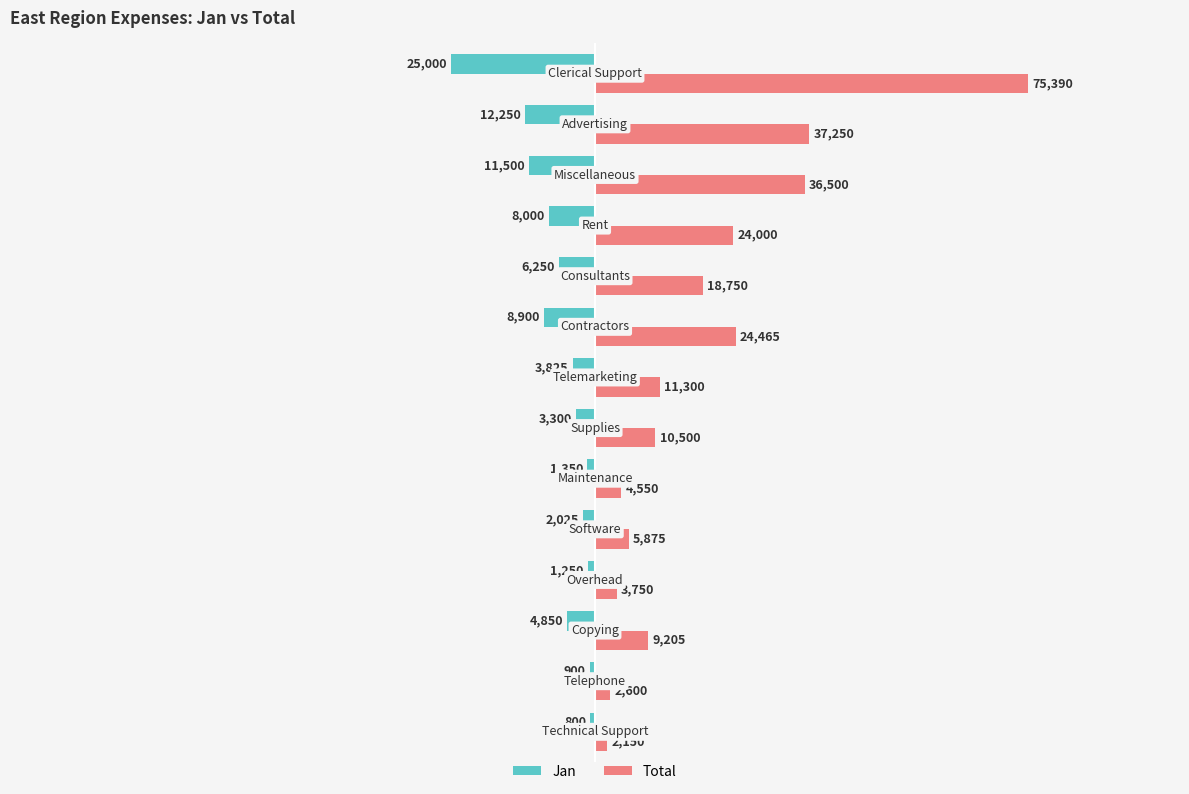

Which series has the largest total across all categories?

Total